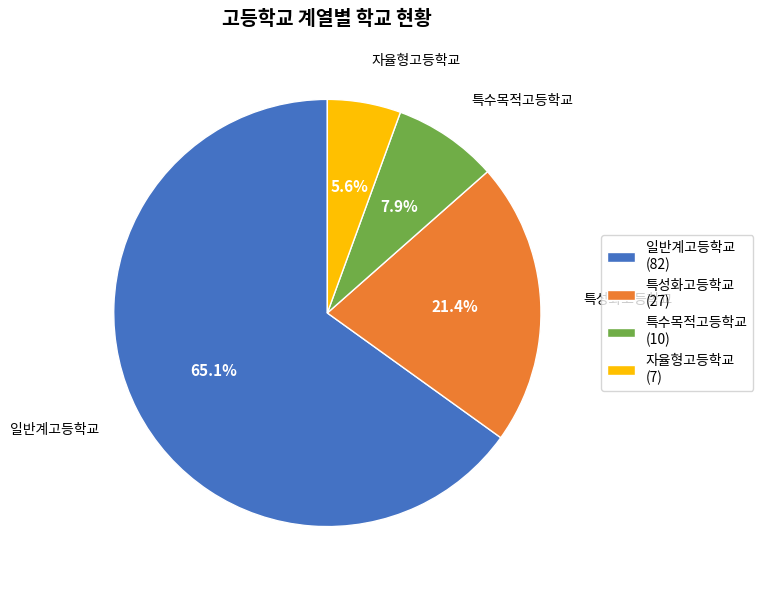

Rank the categories by value from lowest to highest.

자율형고등학교, 특수목적고등학교, 특성화고등학교, 일반계고등학교